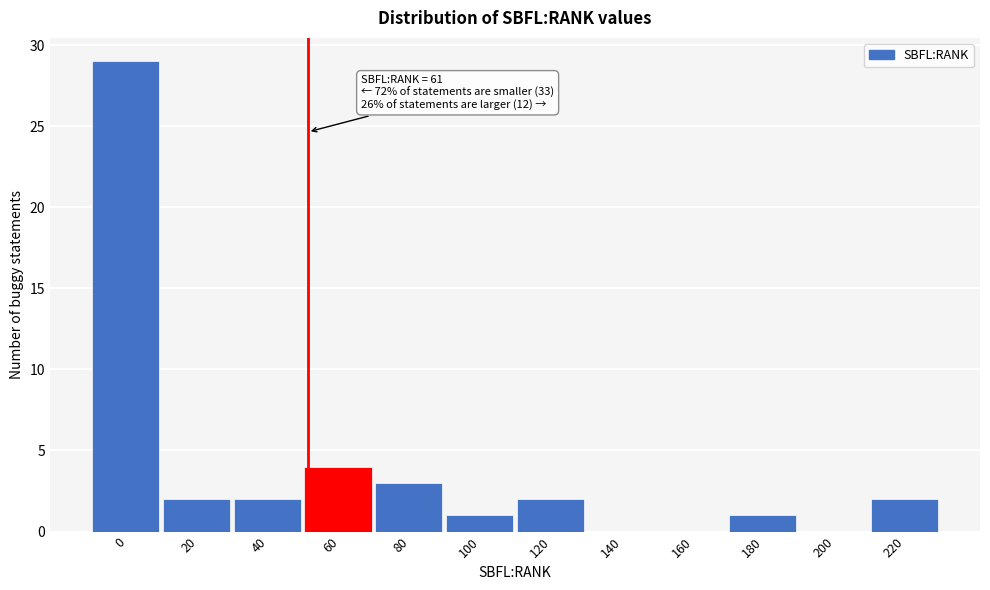

Reading left to right, extract all data points from this chart.

0=29	20=2	40=2	60=4	80=3	100=1	120=2	140=0	160=0	180=1	200=0	220=2